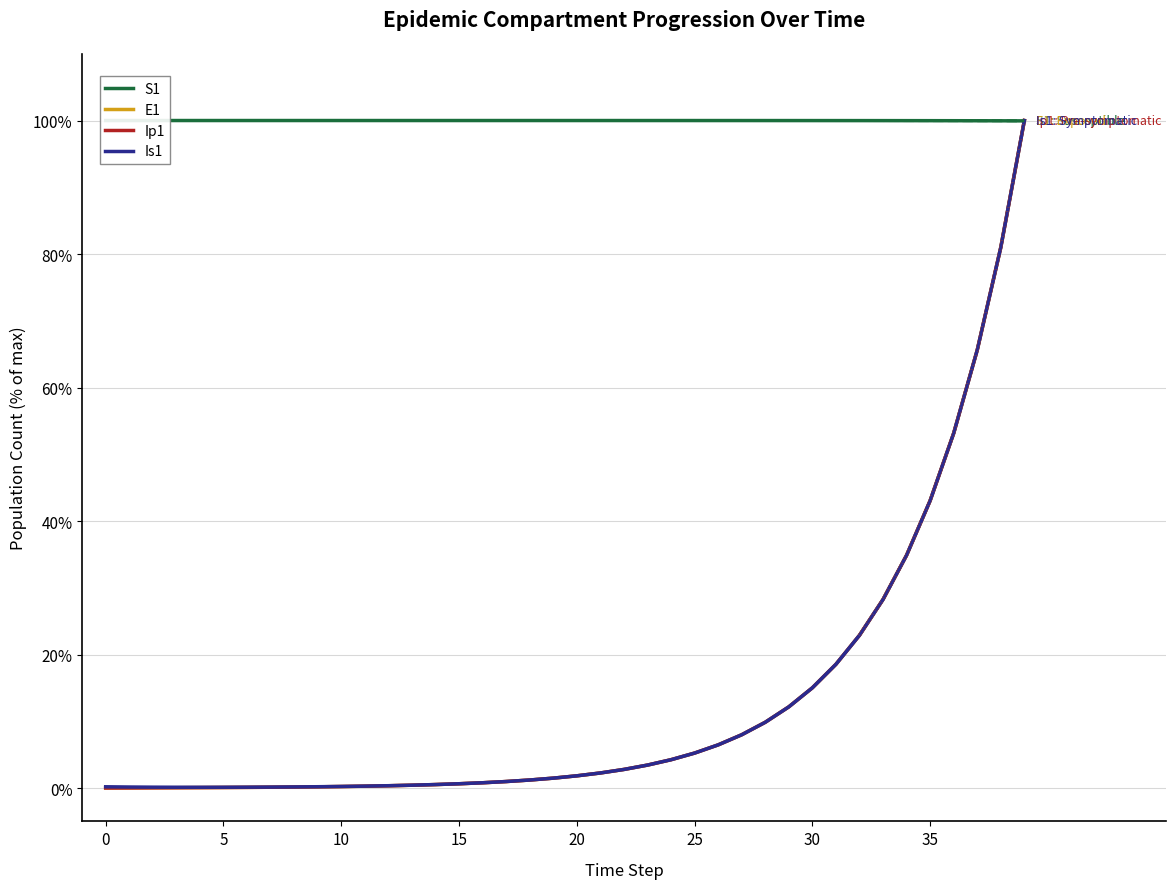

True or false: Ip1 has more than 1 points higher than both neighbors.

False